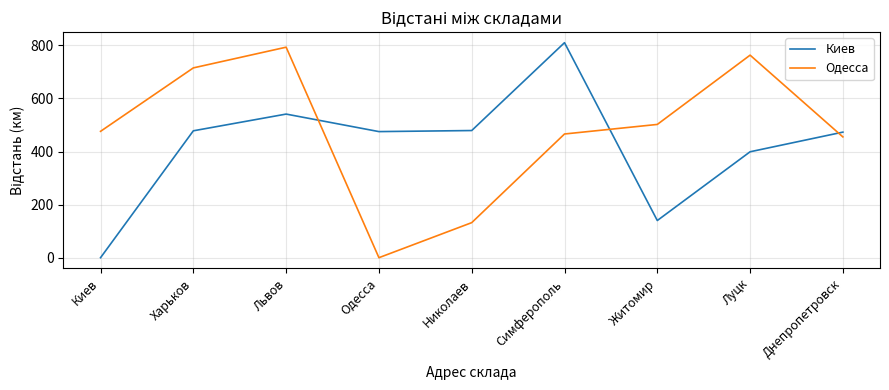

Is it true that Киев equals 286 at Харьков?

False